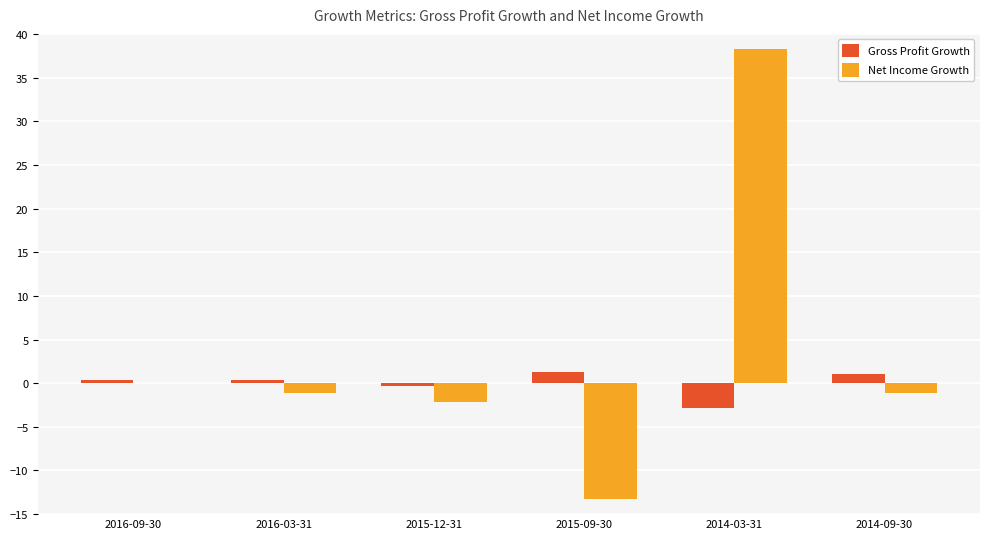

Where does the Net Income Growth series first go above -1?

2016-09-30